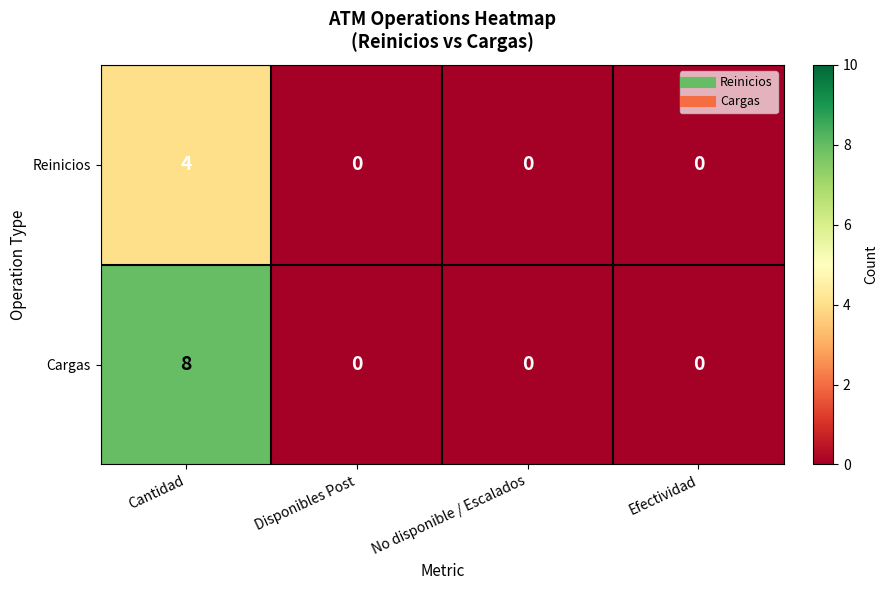

Is the value of Cargas at Cantidad greater than the value of Reinicios at Disponibles Post?

Yes